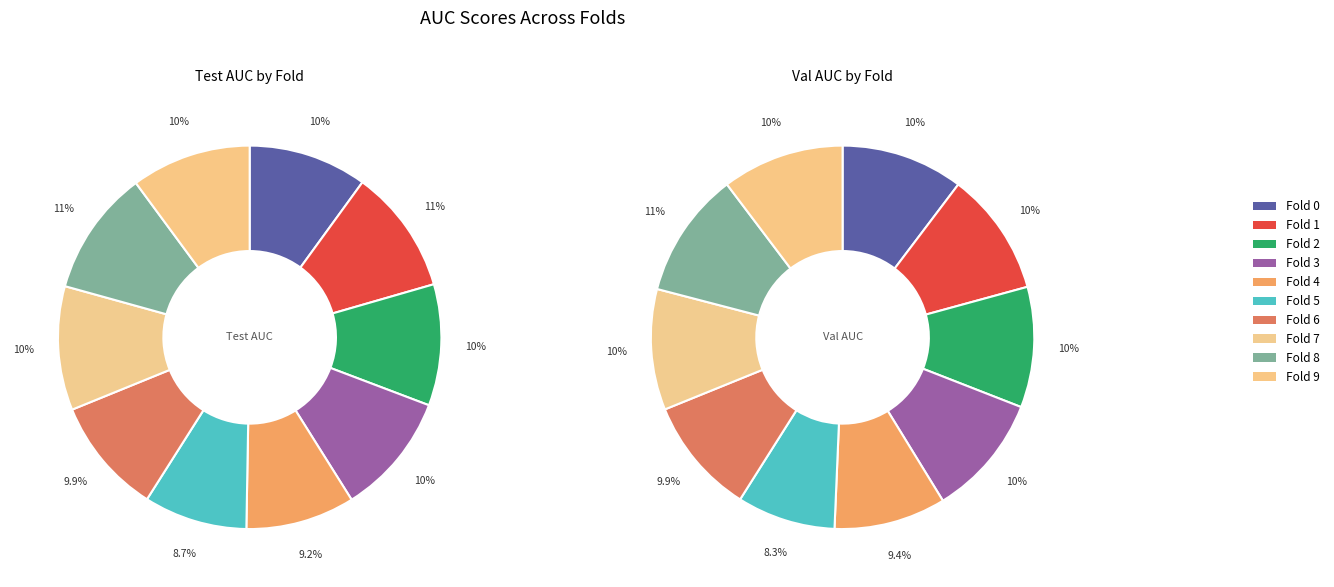

The 4 slice represents 18% of the pie. True or false?

False